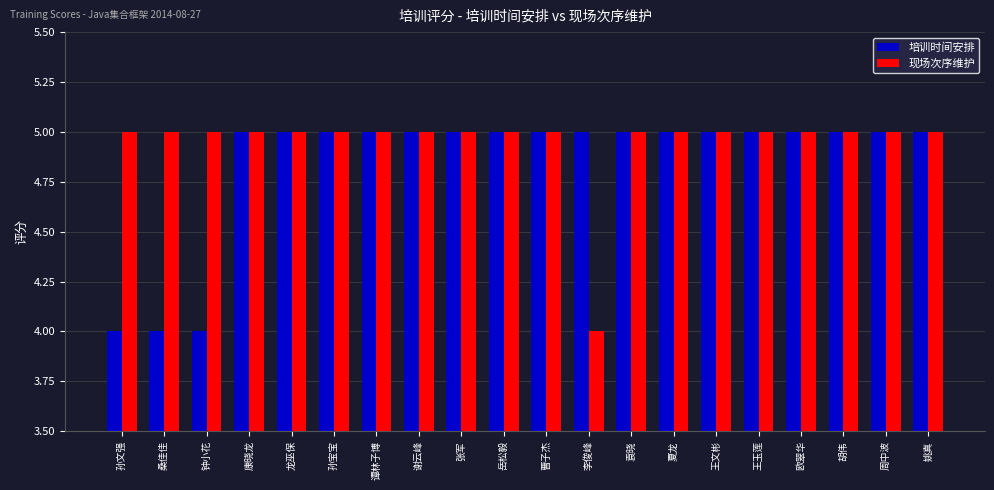

What position from the right is 岳松毅?

11